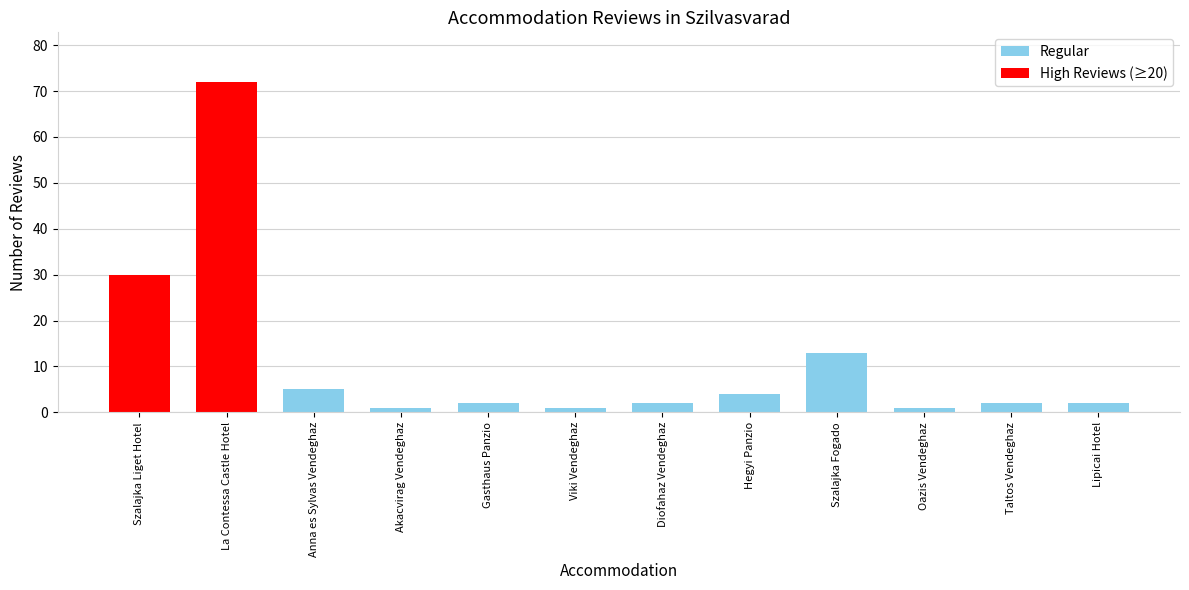

What is the sum of the values at Akacvirag Vendeghaz and Diofahaz Vendeghaz?

3